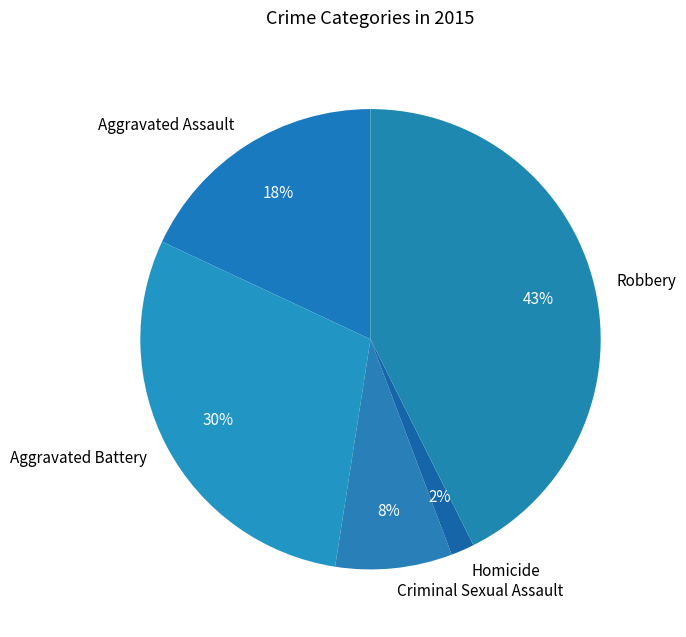

Does Aggravated Battery account for over 50% of the chart?

No